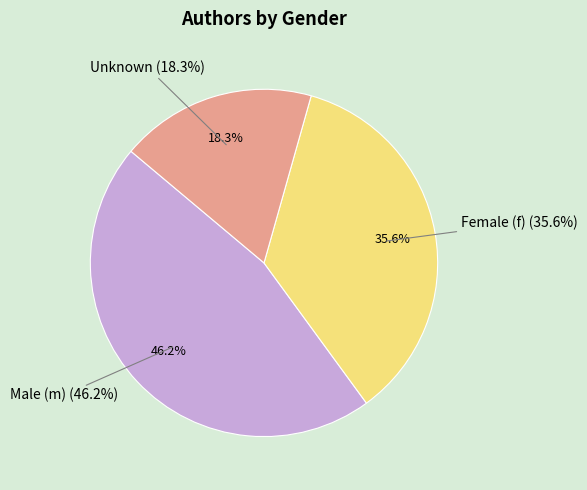

Rank the categories by value from lowest to highest.

Unknown, Female (f), Male (m)